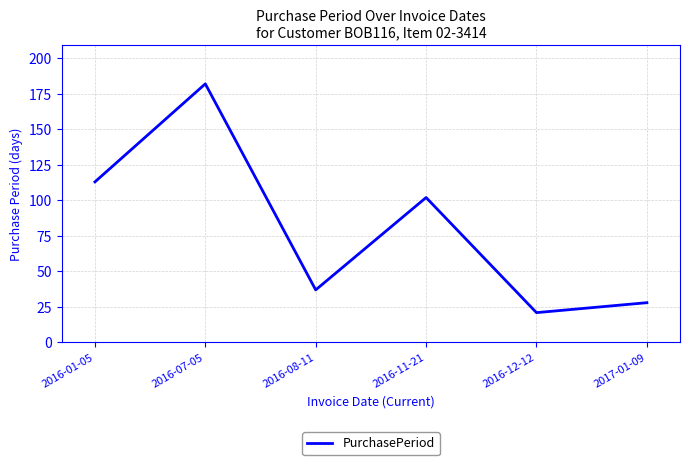

What is the sum of the values at 2016-08-11 and 2016-01-05?

150